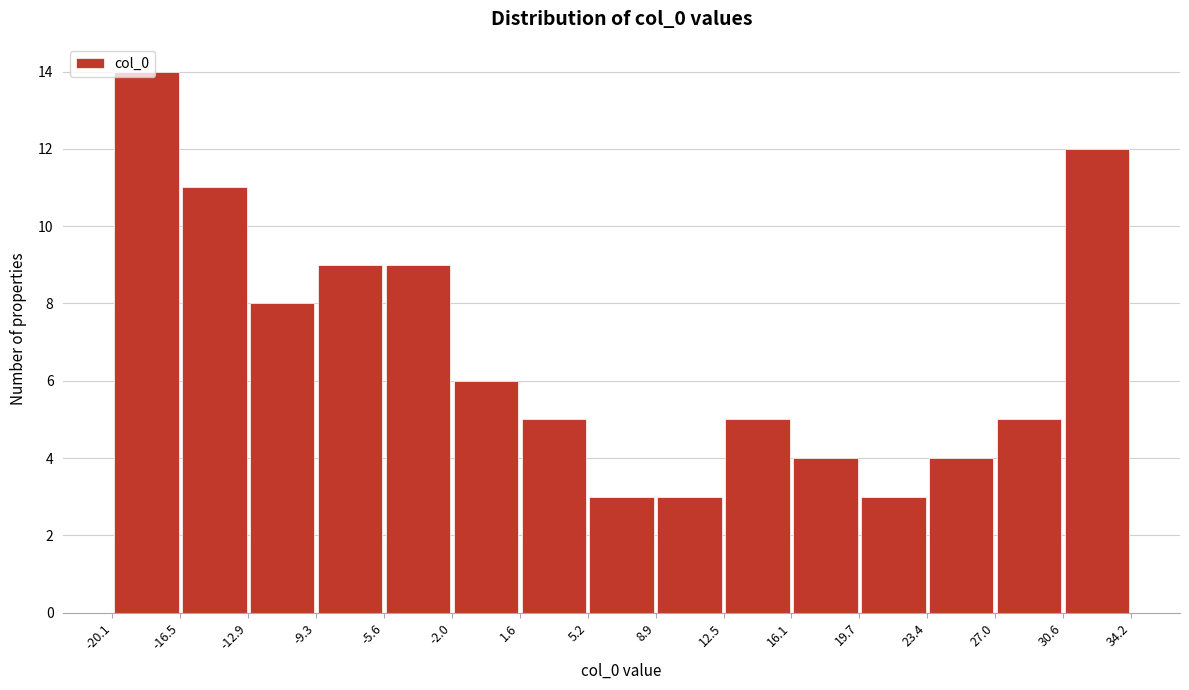

Over which range of the x-axis is the bar tallest?

-20.1 to -16.5